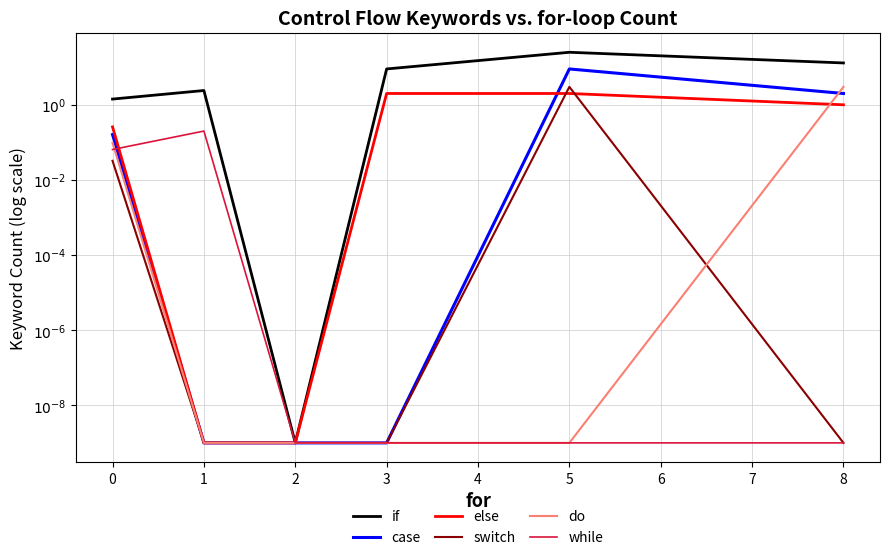

Does the chart display data point markers on the line(s)?

No